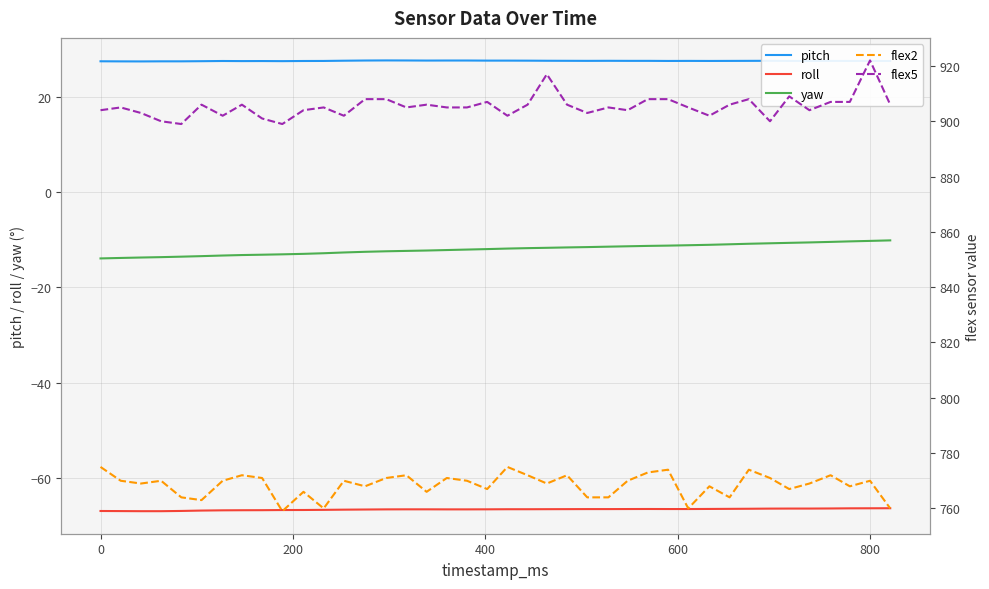

Rank the series at 0 from highest to lowest value.

flex5, flex2, pitch, yaw, roll